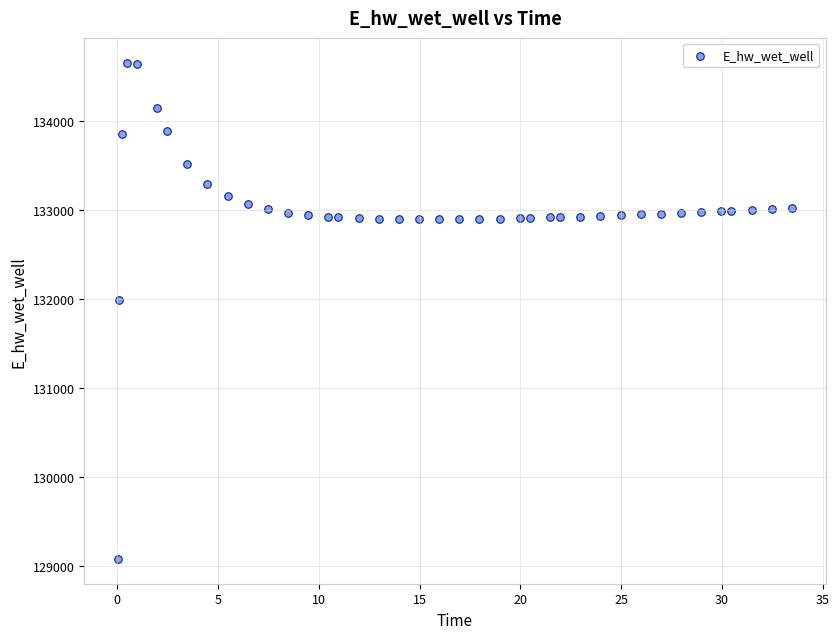

What Y value in the scatter plot is closest to 131870?

131992.3